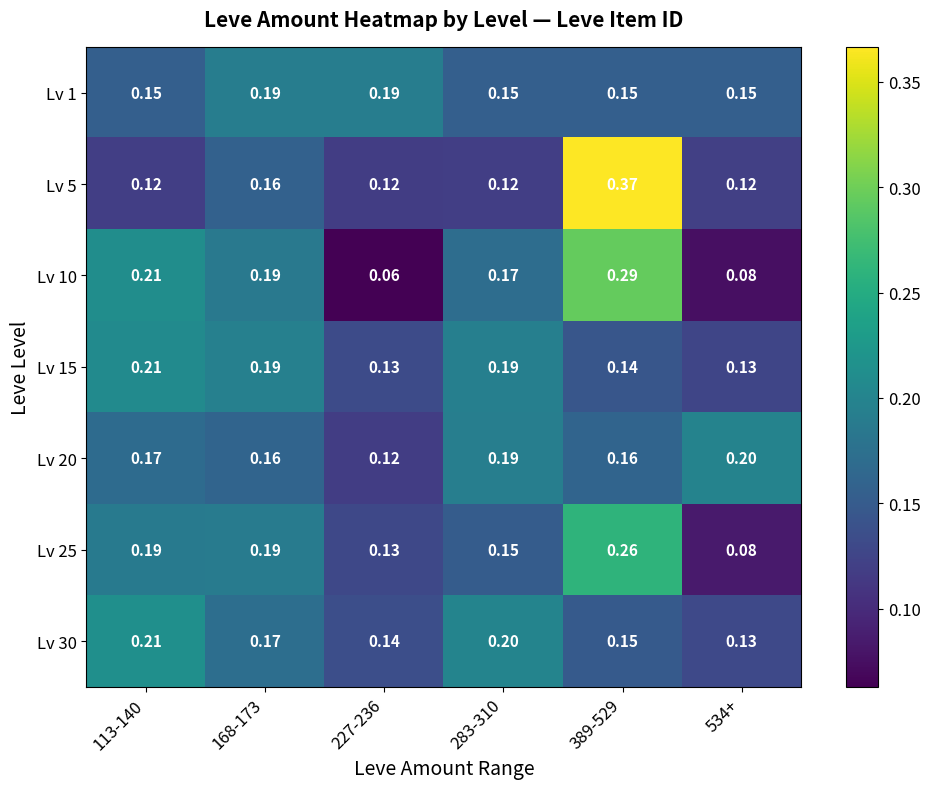

What is the total value across all series at 227-236?

0.9